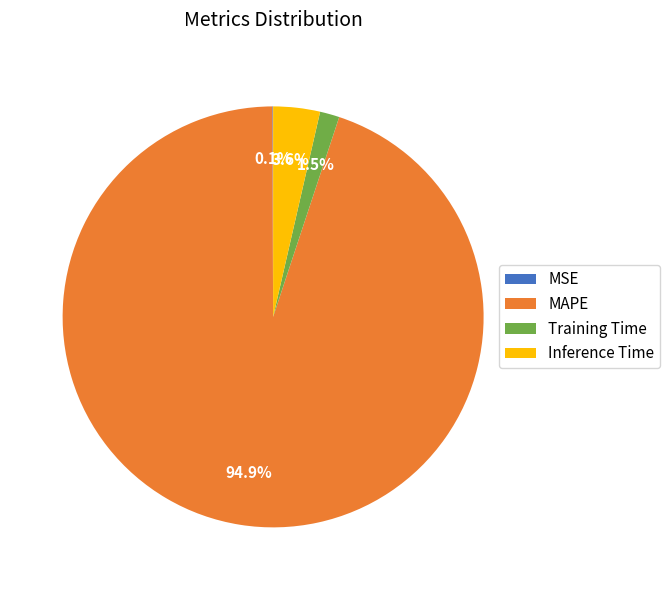

To the nearest percent, what is the difference between the Training Time and MAPE slice percentages?

93%